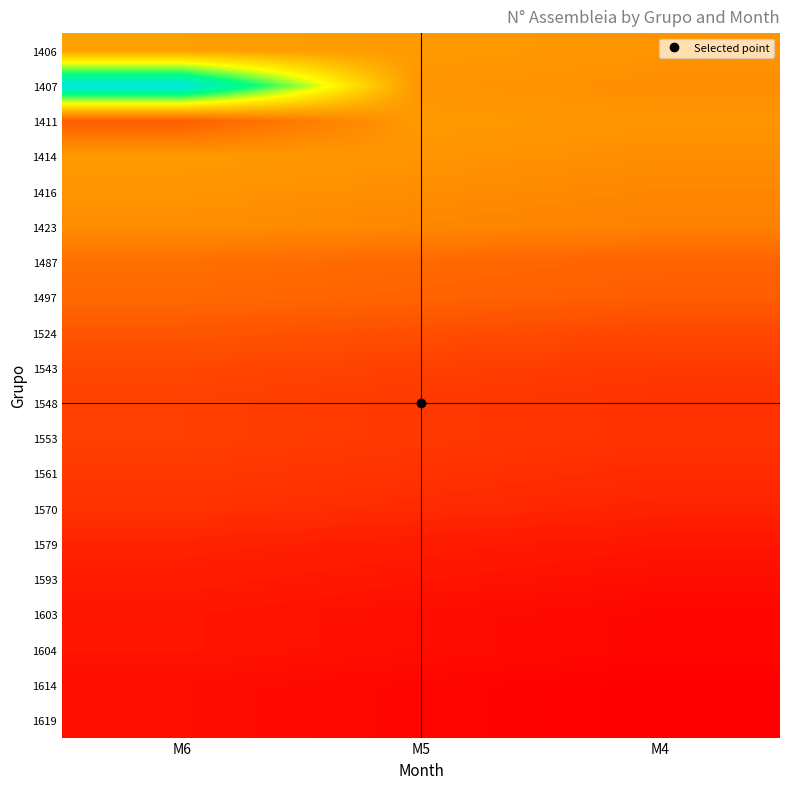

Between M5 and M4, which series saw the biggest shift?

1406